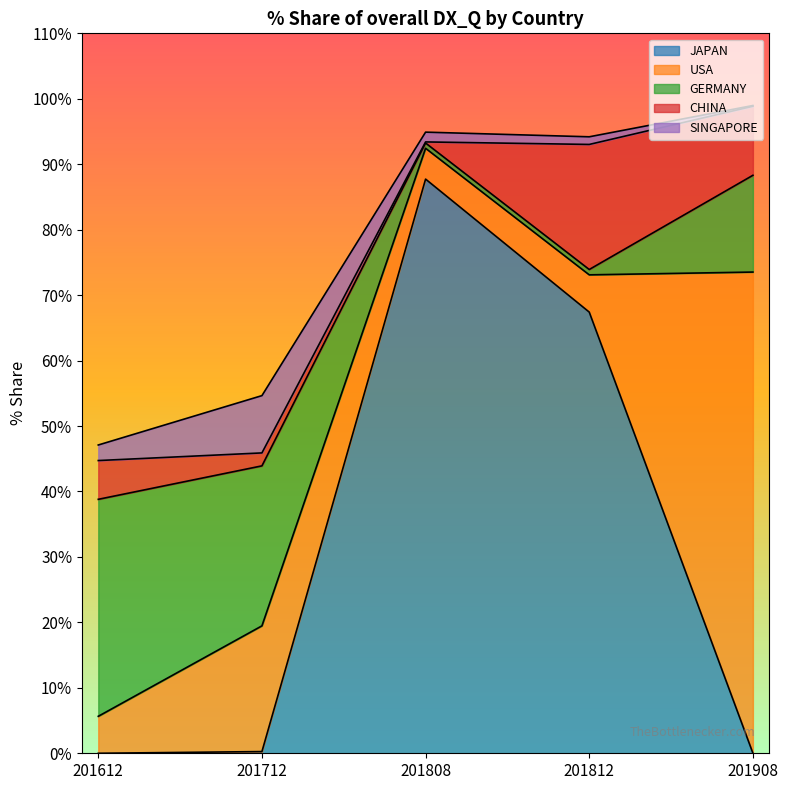

Where is CHINA nearest to the value 9?

201908